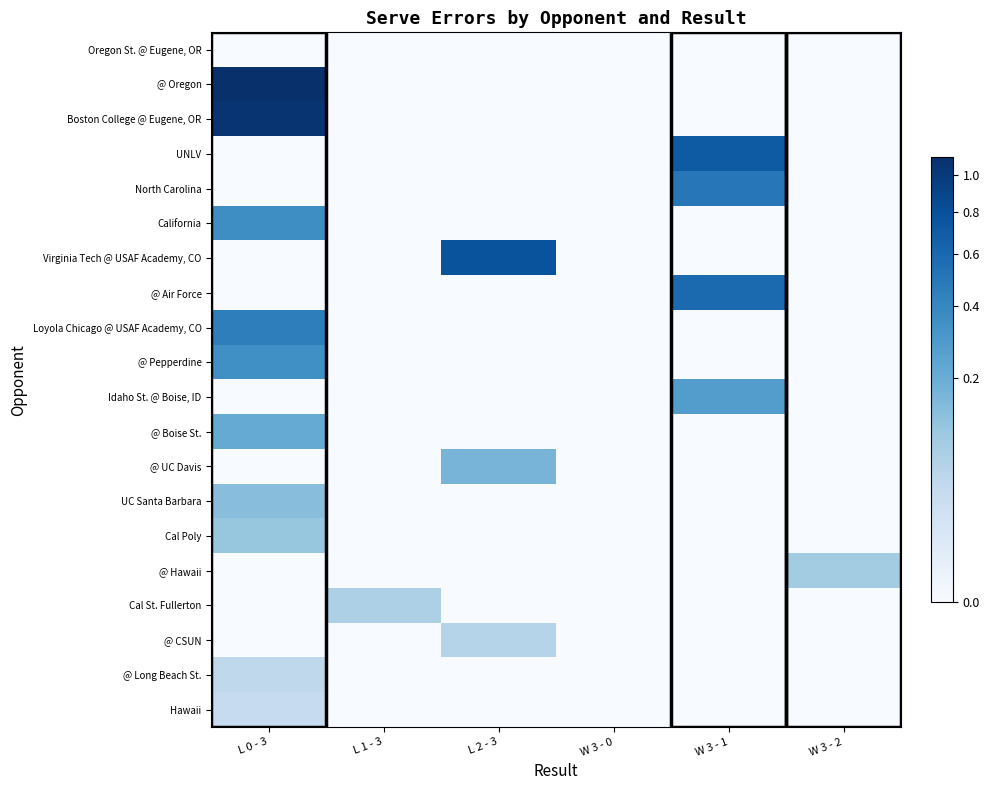

What is the maximum value shown in the chart?

1.1